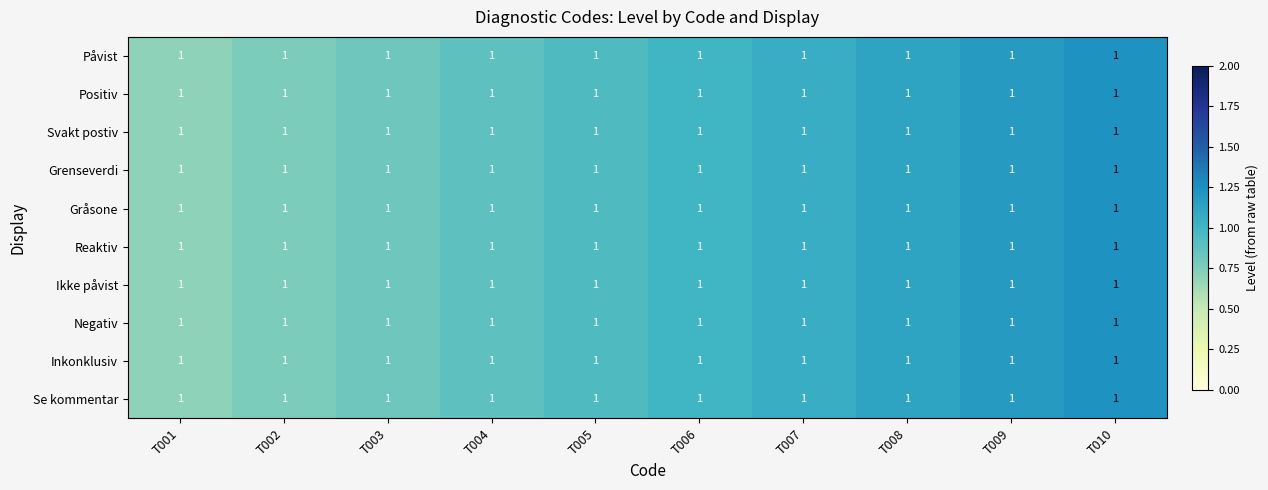

Rank the series by their maximum value, from lowest to highest.

Påvist, Positiv, Svakt postiv, Grenseverdi, Gråsone, Reaktiv, Ikke påvist, Negativ, Inkonklusiv, Se kommentar